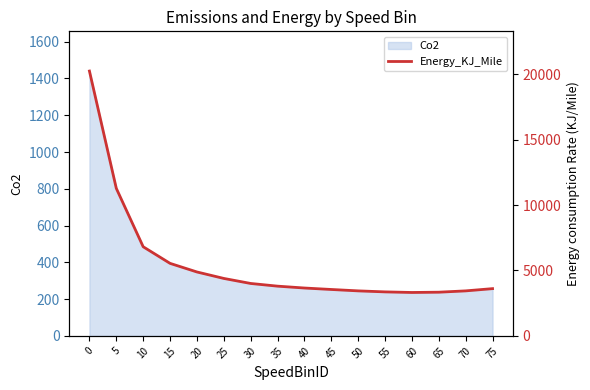

What is the minimum value shown in the chart?

3318.4